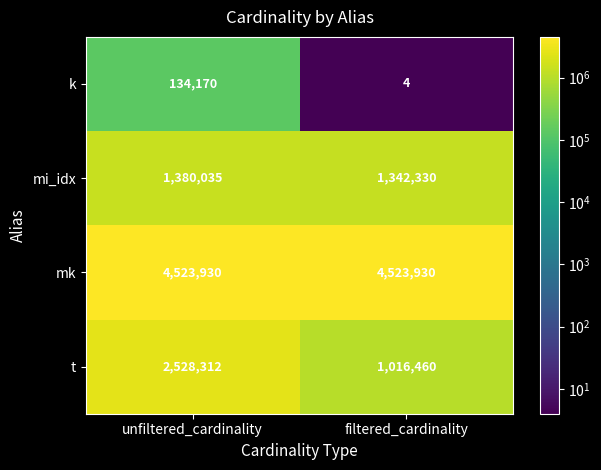

What is the total value across all series at unfiltered_cardinality?

8566447